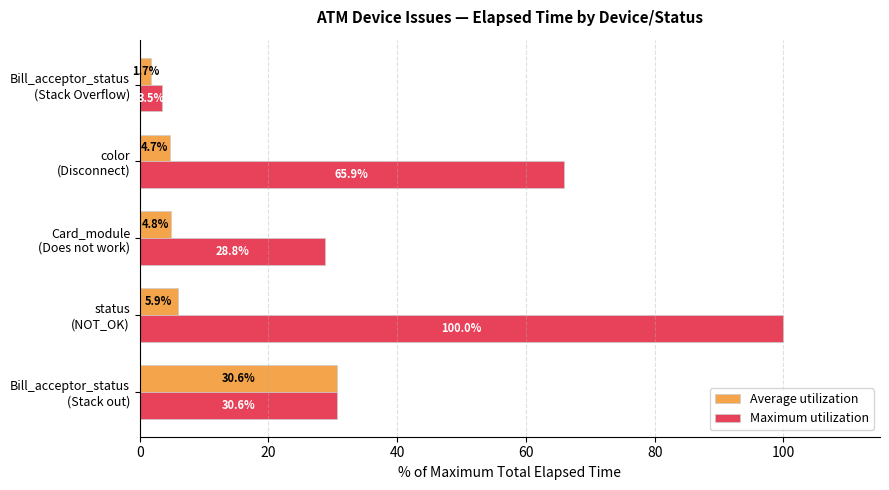

At how many categories does at least one series exceed 7?

4